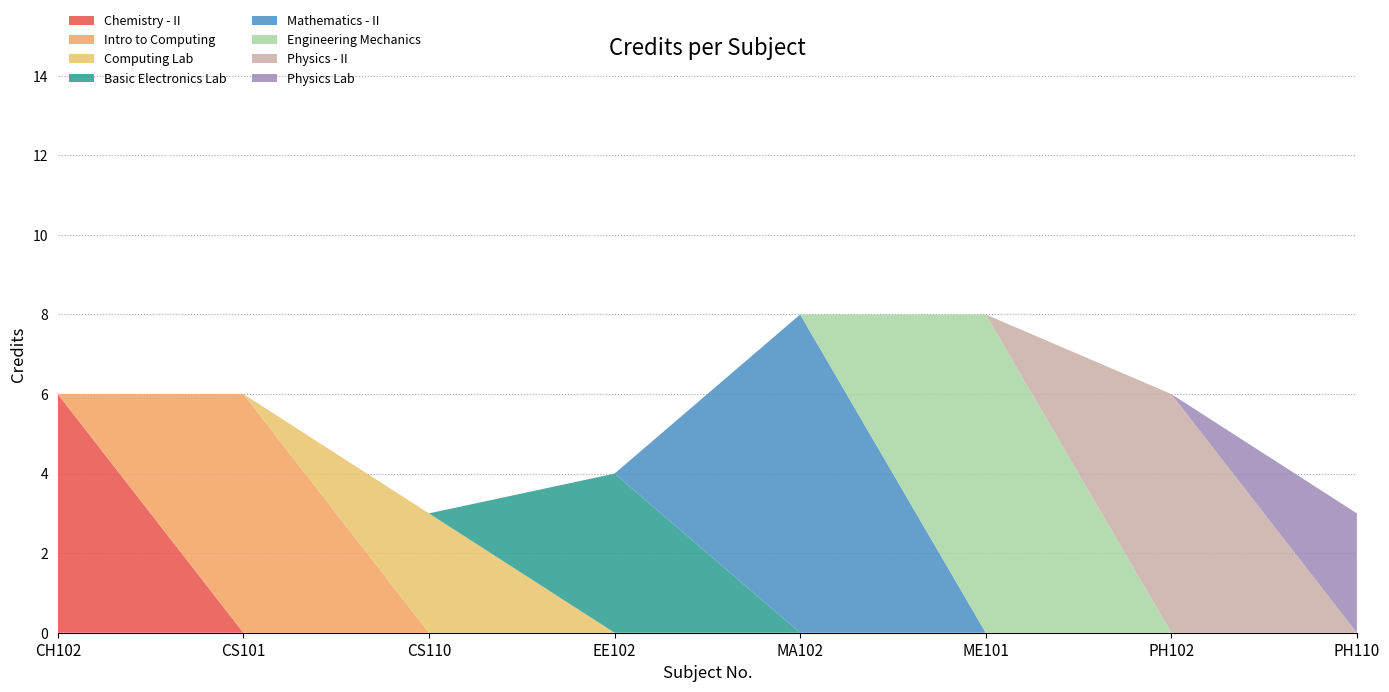

What is the average value?

6